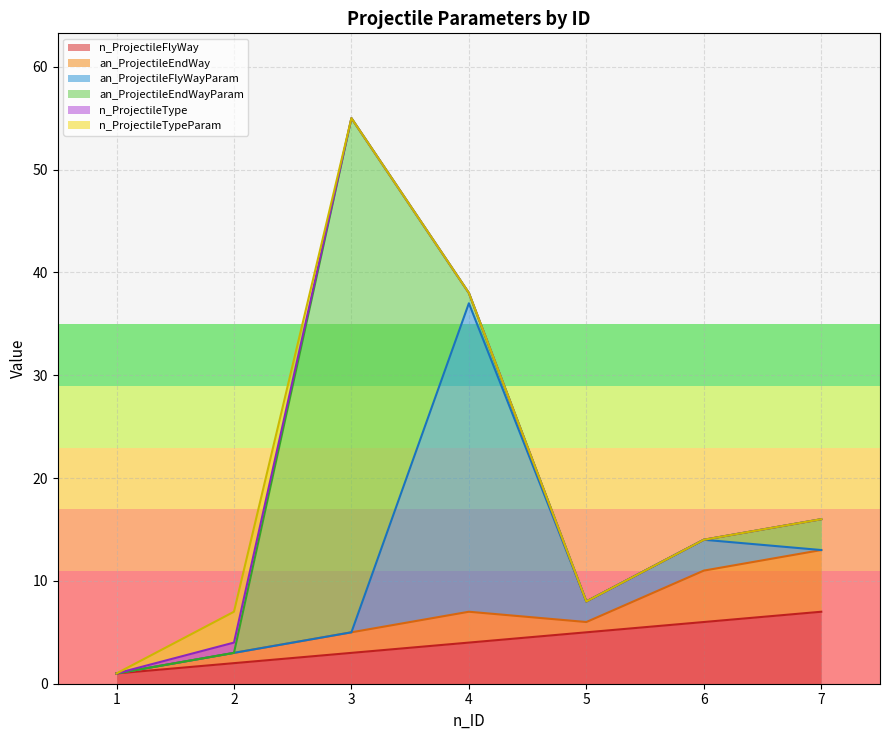

How many data points does each series have?

7